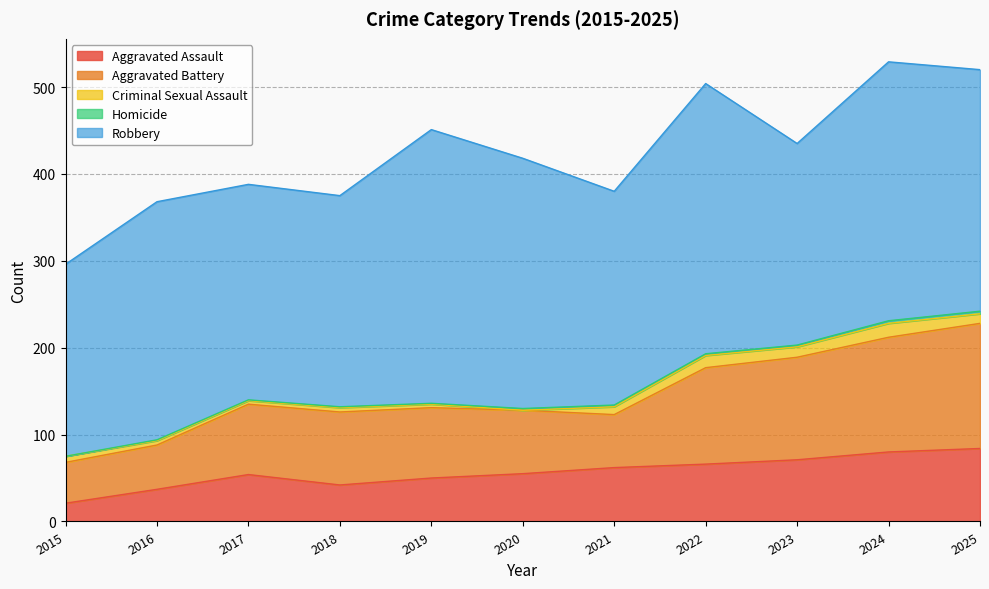

True or false: Robbery has more than 1 interior local peaks.

True